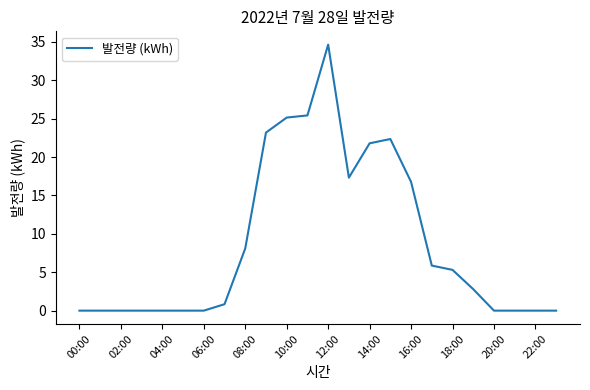

What is the difference between the maximum and minimum values?

34.7